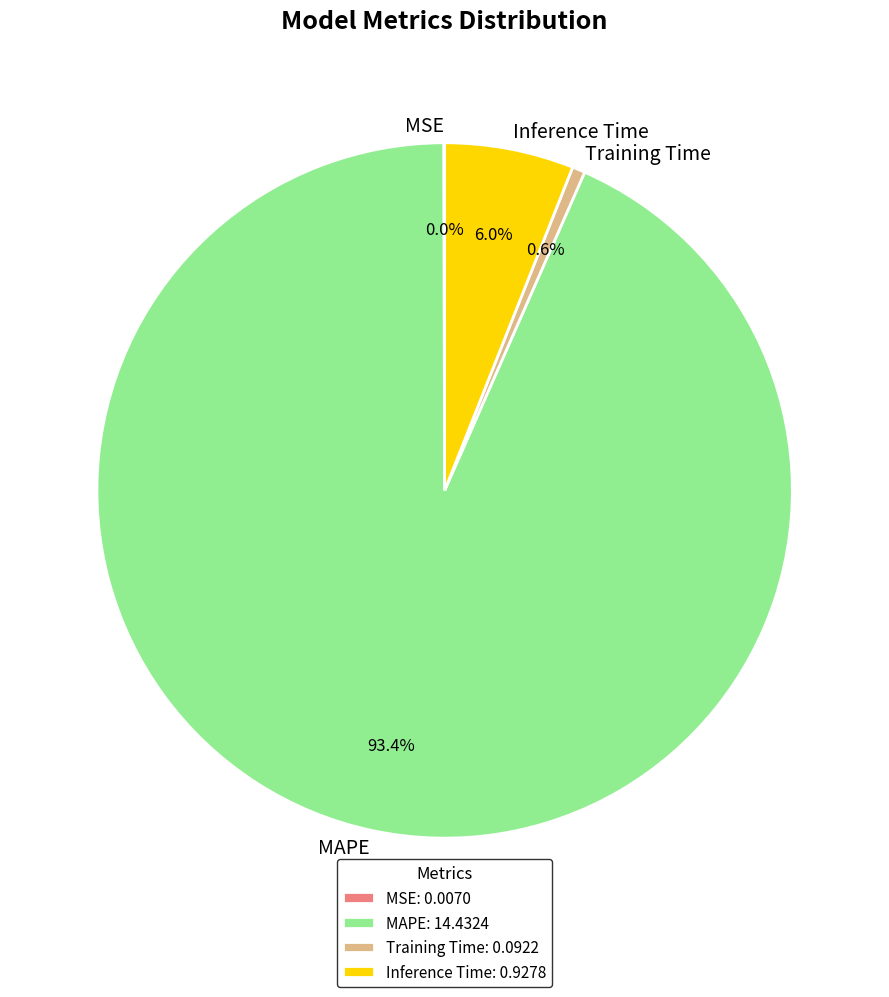

Is there a majority slice in this chart?

Yes